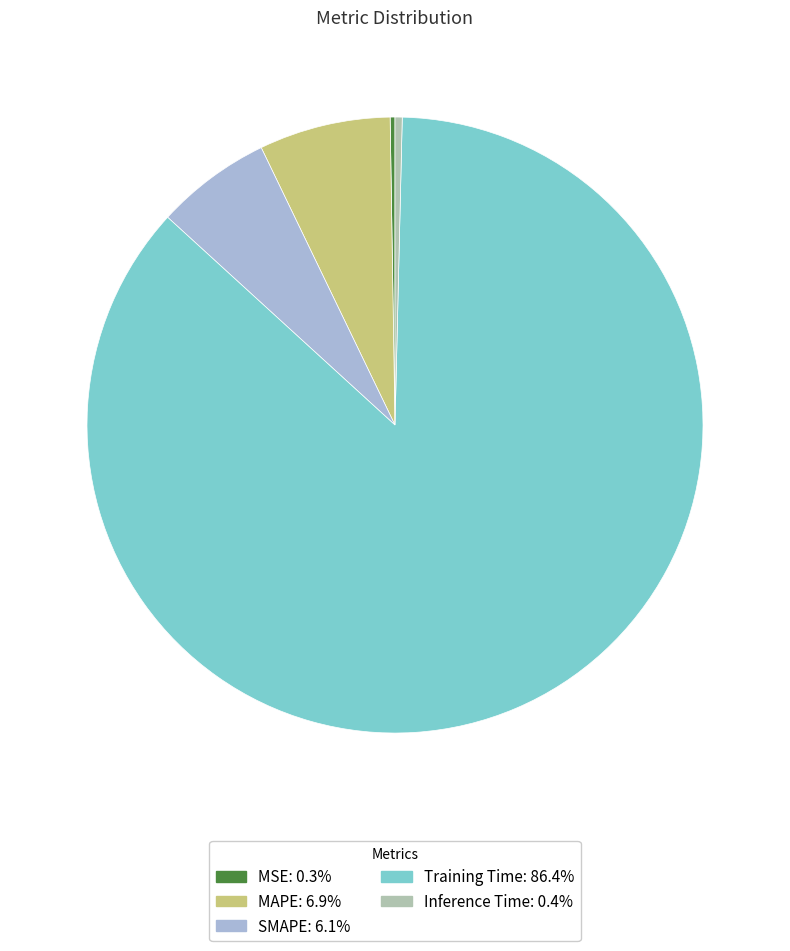

Between MAPE and Training Time, which is larger?

Training Time